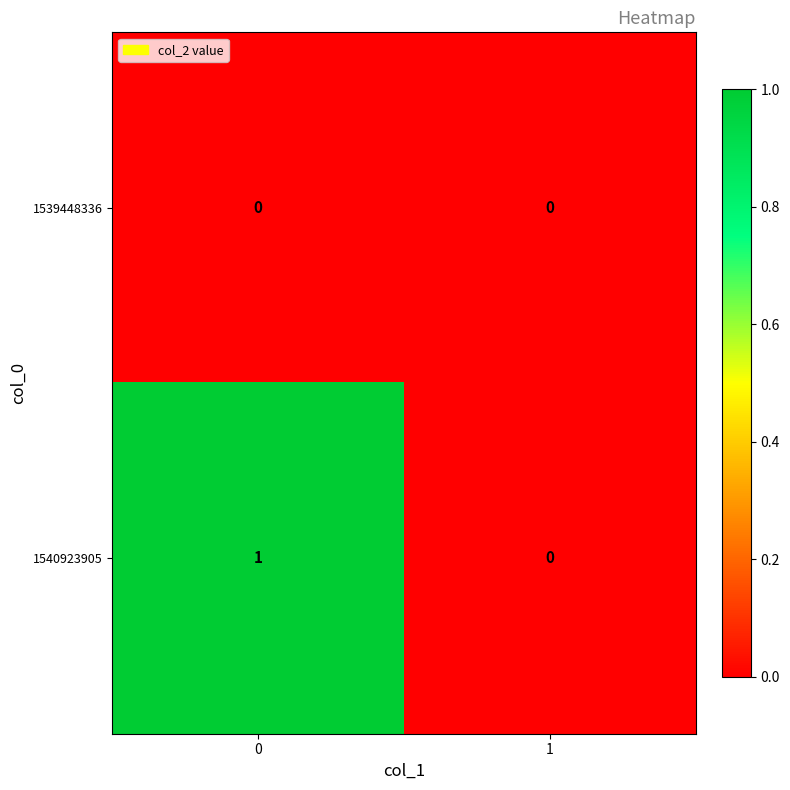

What is the spread (max minus min) of values at 0?

1